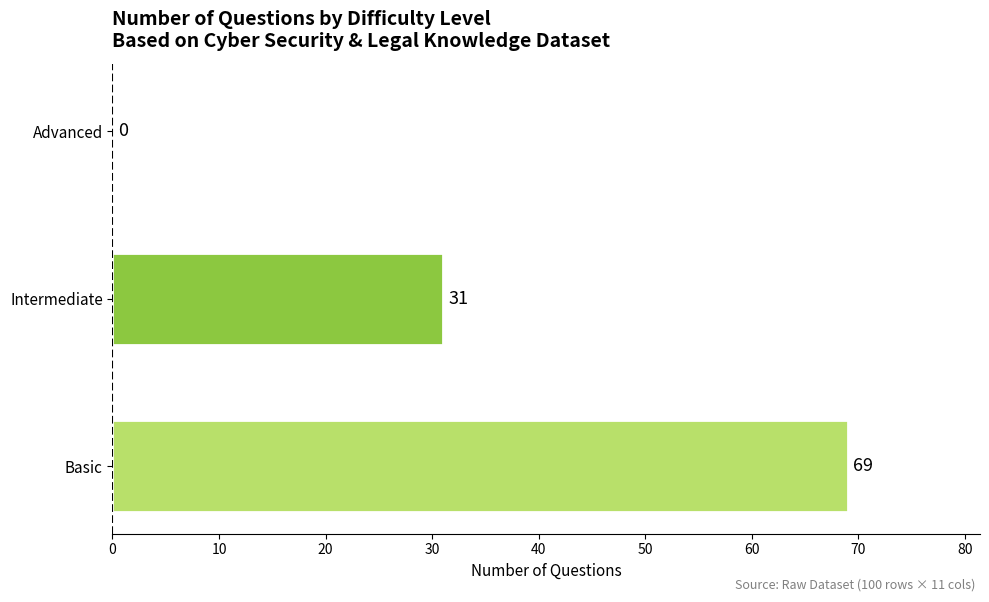

At which category does the chart reach its peak across all series?

Basic